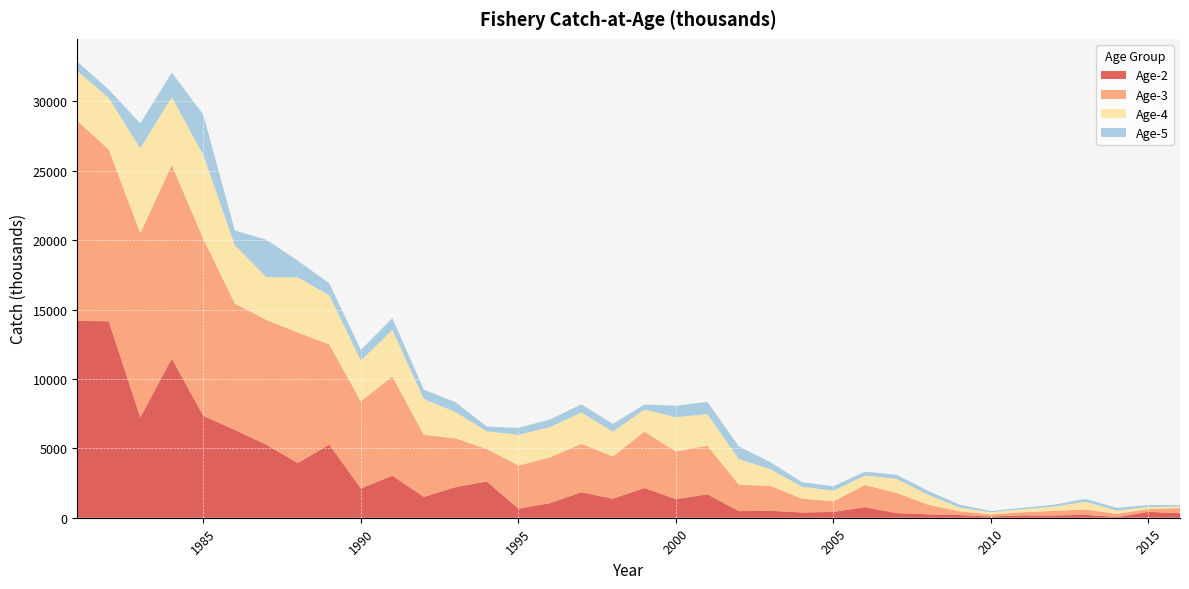

Reading left to right, what are all the values shown in this chart?

Age-2: 1981=14183	1982=14153	1983=7232	1984=11470	1985=7342	1986=6327	1987=5265	1988=3946	1989=5275	1990=2110	1991=3029	1992=1507	1993=2200	1994=2612	1995=654	1996=1050	1997=1841	1998=1371	1999=2146	2000=1336	2001=1689	2002=478	2003=498	2004=378	2005=417	2006=758	2007=335	2008=243	2009=195	2010=87	2011=169	2012=158	2013=209	2014=50	2015=423	2016=326
Age-3: 1981=14401	1982=12374	1983=13273	1984=13940	1985=12771	1986=9101	1987=8988	1988=9401	1989=7208	1990=6276	1991=7146	1992=4460	1993=3520	1994=2339	1995=3112	1996=3289	1997=3488	1998=3043	1999=4062	2000=3436	2001=3503	2002=1897	2003=1802	2004=999	2005=765	2006=1598	2007=1460	2008=699	2009=271	2010=150	2011=222	2012=336	2013=386	2014=223	2015=198	2016=371
Age-4: 1981=3608	1982=3713	1983=6111	1984=4890	1985=6013	1986=4218	1987=3084	1988=3963	1989=3541	1990=2933	1991=3349	1992=2582	1993=1897	1994=1280	1995=2202	1996=2181	1997=2252	1998=1788	1999=1577	2000=2473	2001=2274	2002=1830	2003=1199	2004=858	2005=755	2006=686	2007=1010	2008=725	2009=268	2010=159	2011=216	2012=305	2013=561	2014=242	2015=154	2016=116
Age-5: 1981=666	1982=608	1983=1791	1984=1770	1985=2922	1986=1053	1987=2690	1988=1206	1989=861	1990=768	1991=860	1992=673	1993=714	1994=337	1995=506	1996=556	1997=584	1998=555	1999=375	2000=822	2001=883	2002=925	2003=501	2004=331	2005=328	2006=277	2007=290	2008=278	2009=211	2010=87	2011=106	2012=141	2013=201	2014=196	2015=140	2016=109